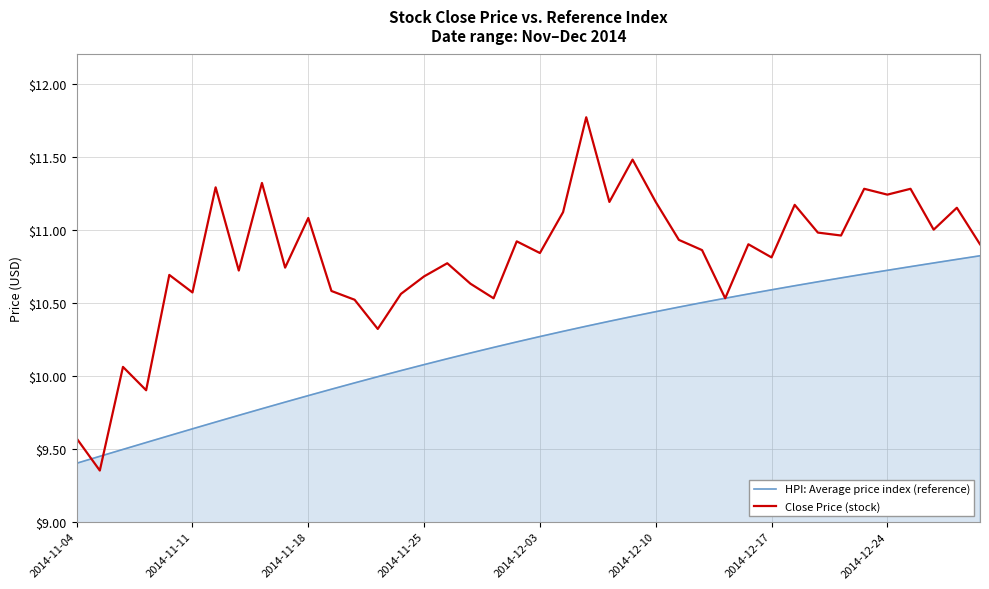

How many lines are shown in the chart?

2